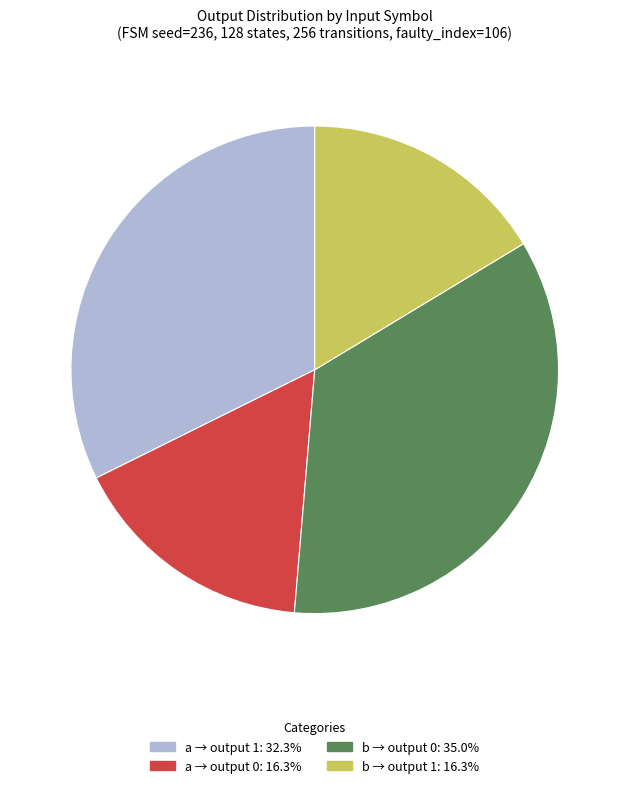

Is there any slice that represents more than half of the pie?

No